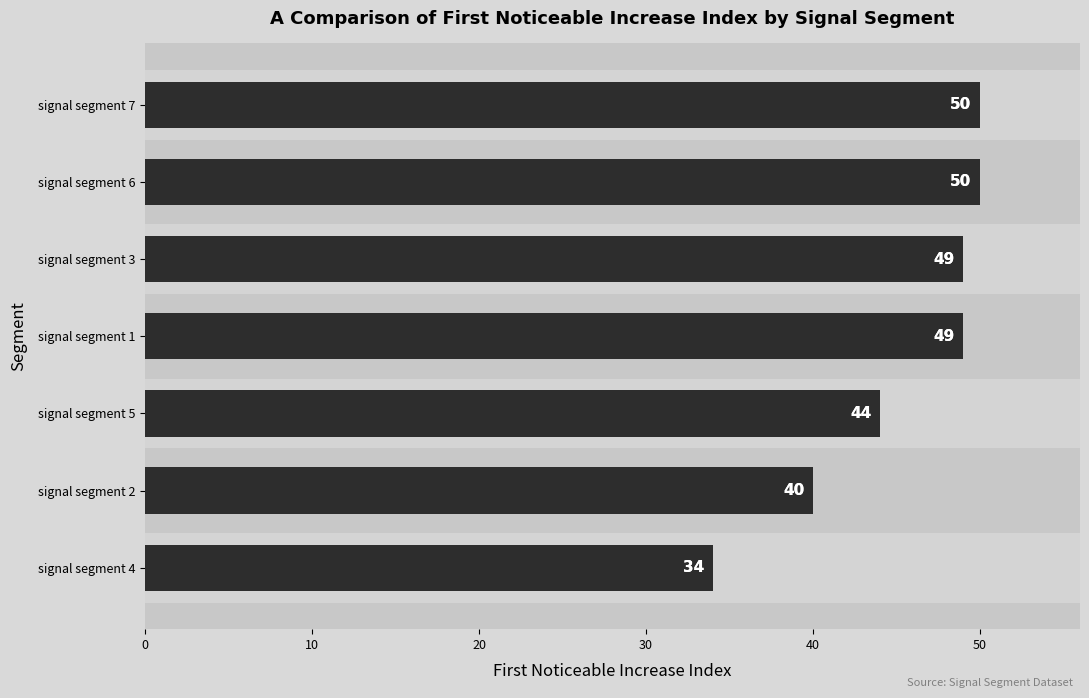

The chart shows a value of 49 at signal segment 1. True or false?

True